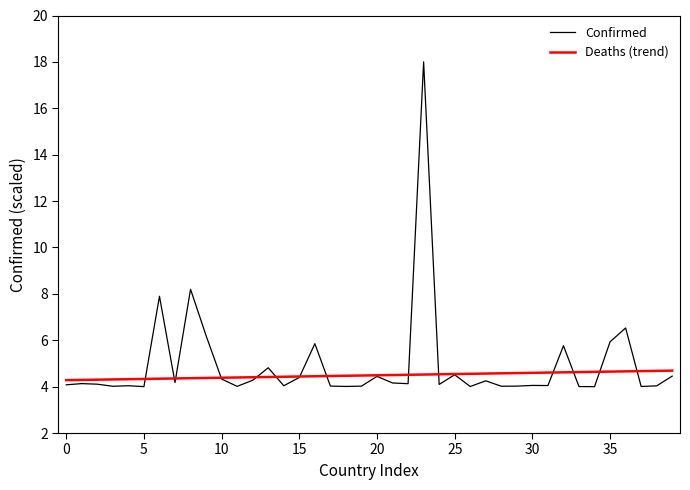

How many lines are shown in the chart?

2